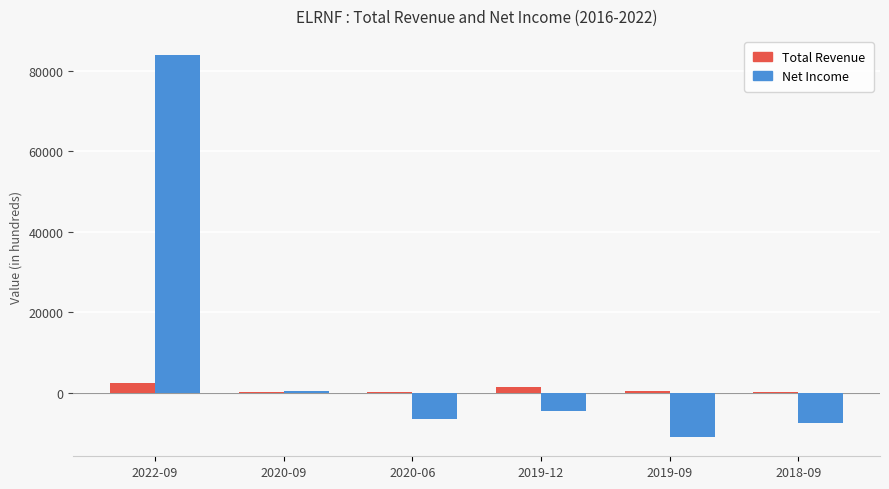

At which category is the sum across all series the highest?

2022-09